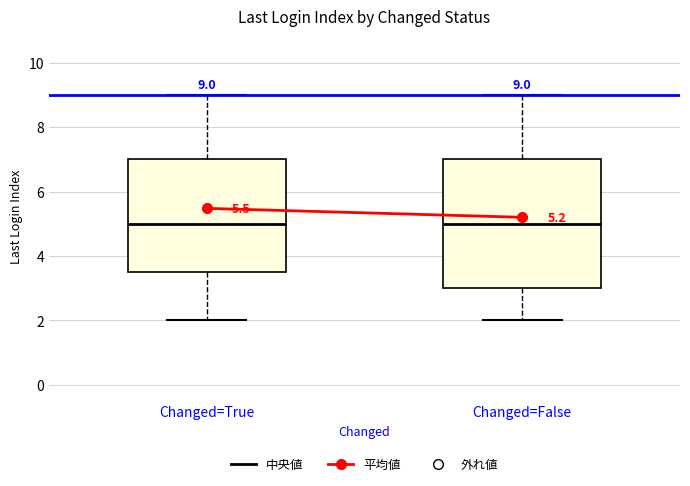

Comparing the boxes themselves (not the whiskers), which one is the tallest?

Changed=False